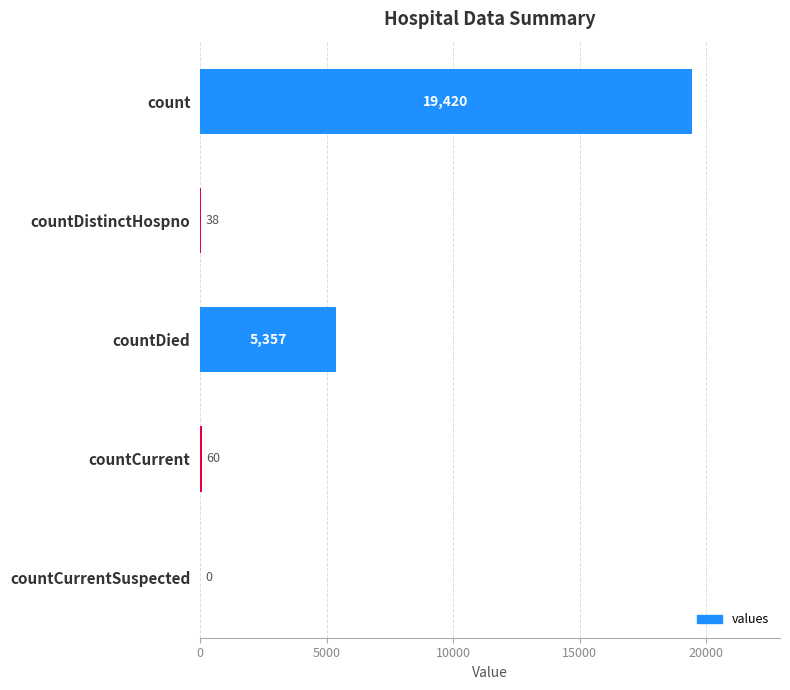

What is the maximum value shown in the chart?

19420